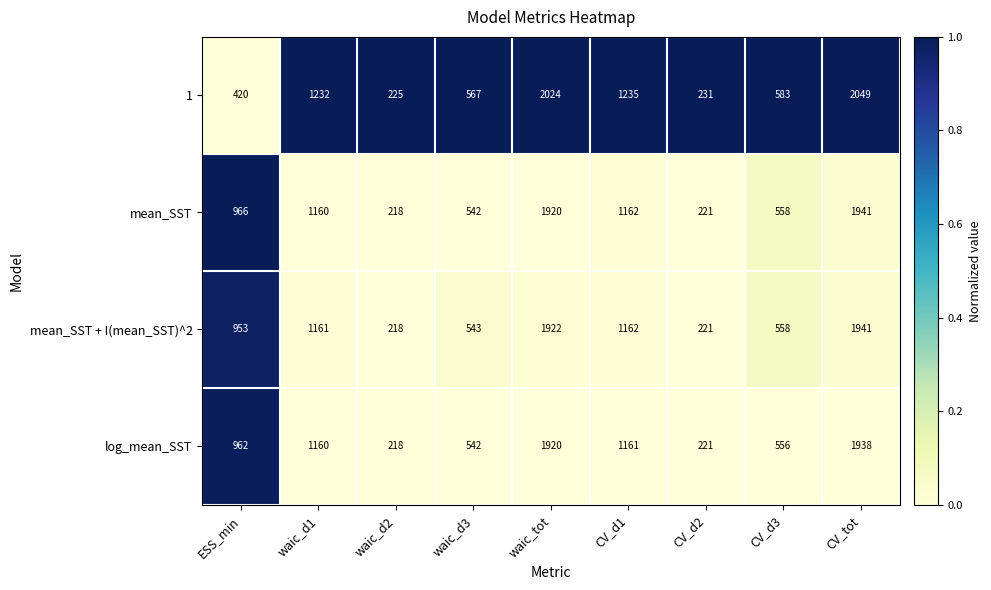

The value of 1 at ESS_min is 693. True or false?

False